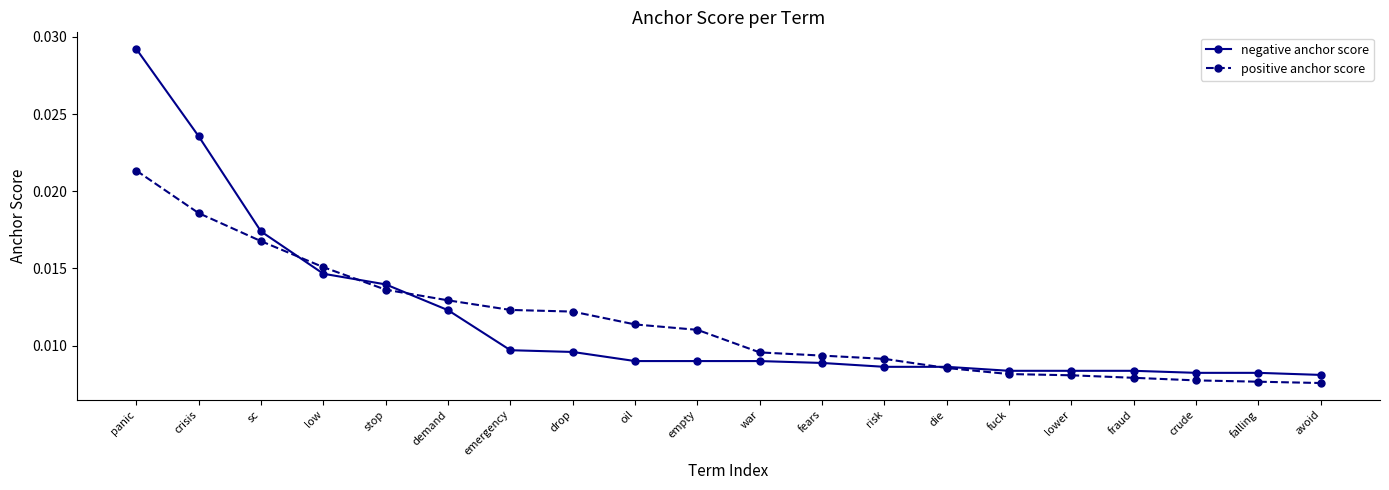

True or false: negative anchor score and positive anchor score intersect in this chart.

True